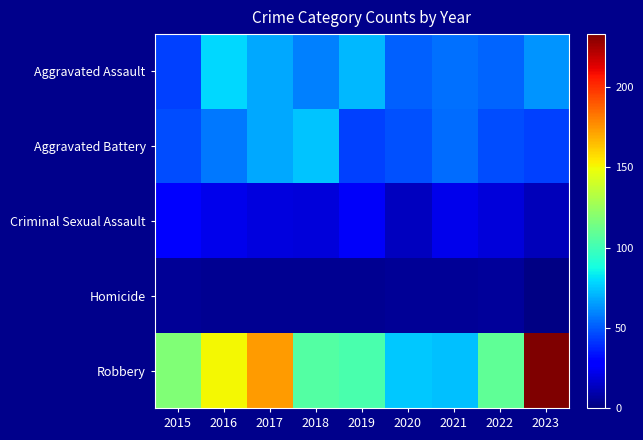

Which series has the largest total across all categories?

Robbery